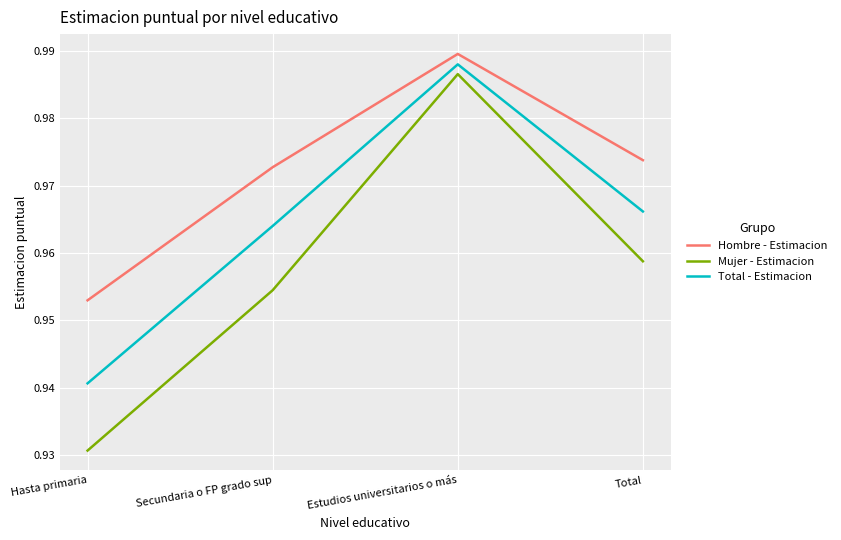

Which series has the largest range (max minus min)?

Mujer - Estimacion